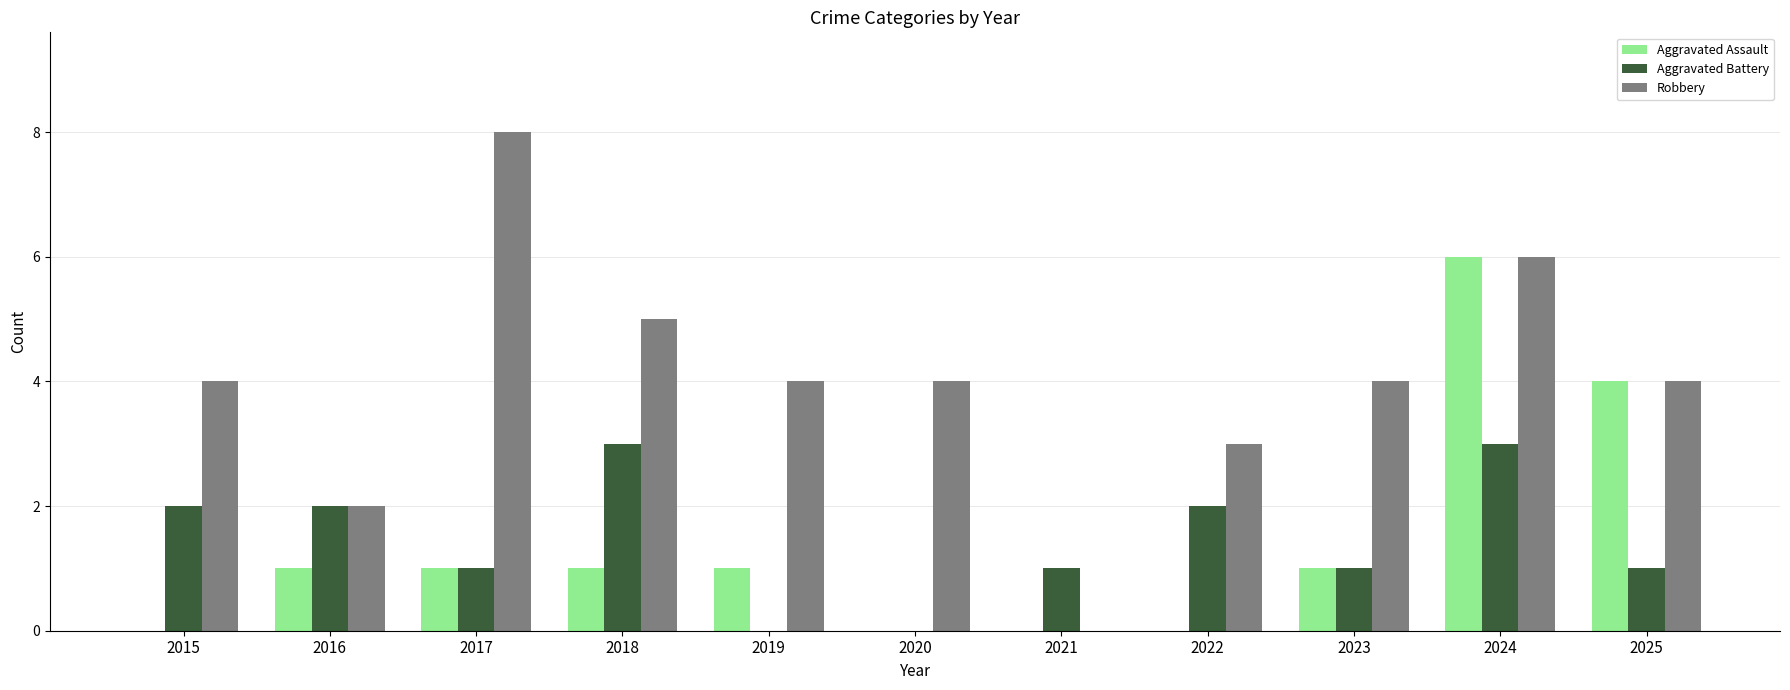

Reading right to left, what are all the values shown in this chart?

Aggravated Assault: 4	6	1	0	0	0	1	1	1	1	0
Aggravated Battery: 1	3	1	2	1	0	0	3	1	2	2
Robbery: 4	6	4	3	0	4	4	5	8	2	4